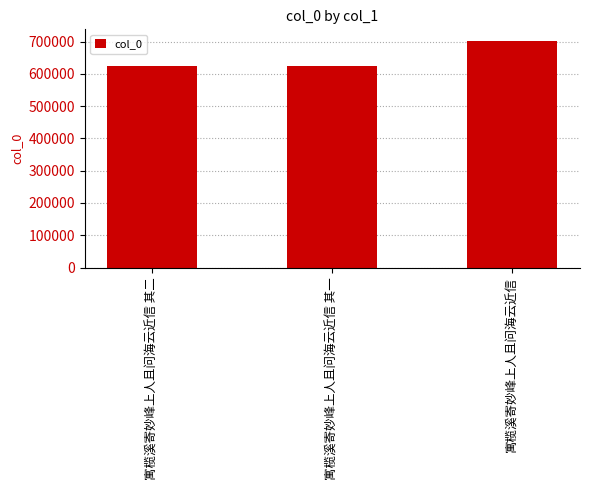

Between 寓榄溪寄妙峰上人且问海云近信 其一 and 寓榄溪寄妙峰上人且问海云近信, which is larger?

寓榄溪寄妙峰上人且问海云近信